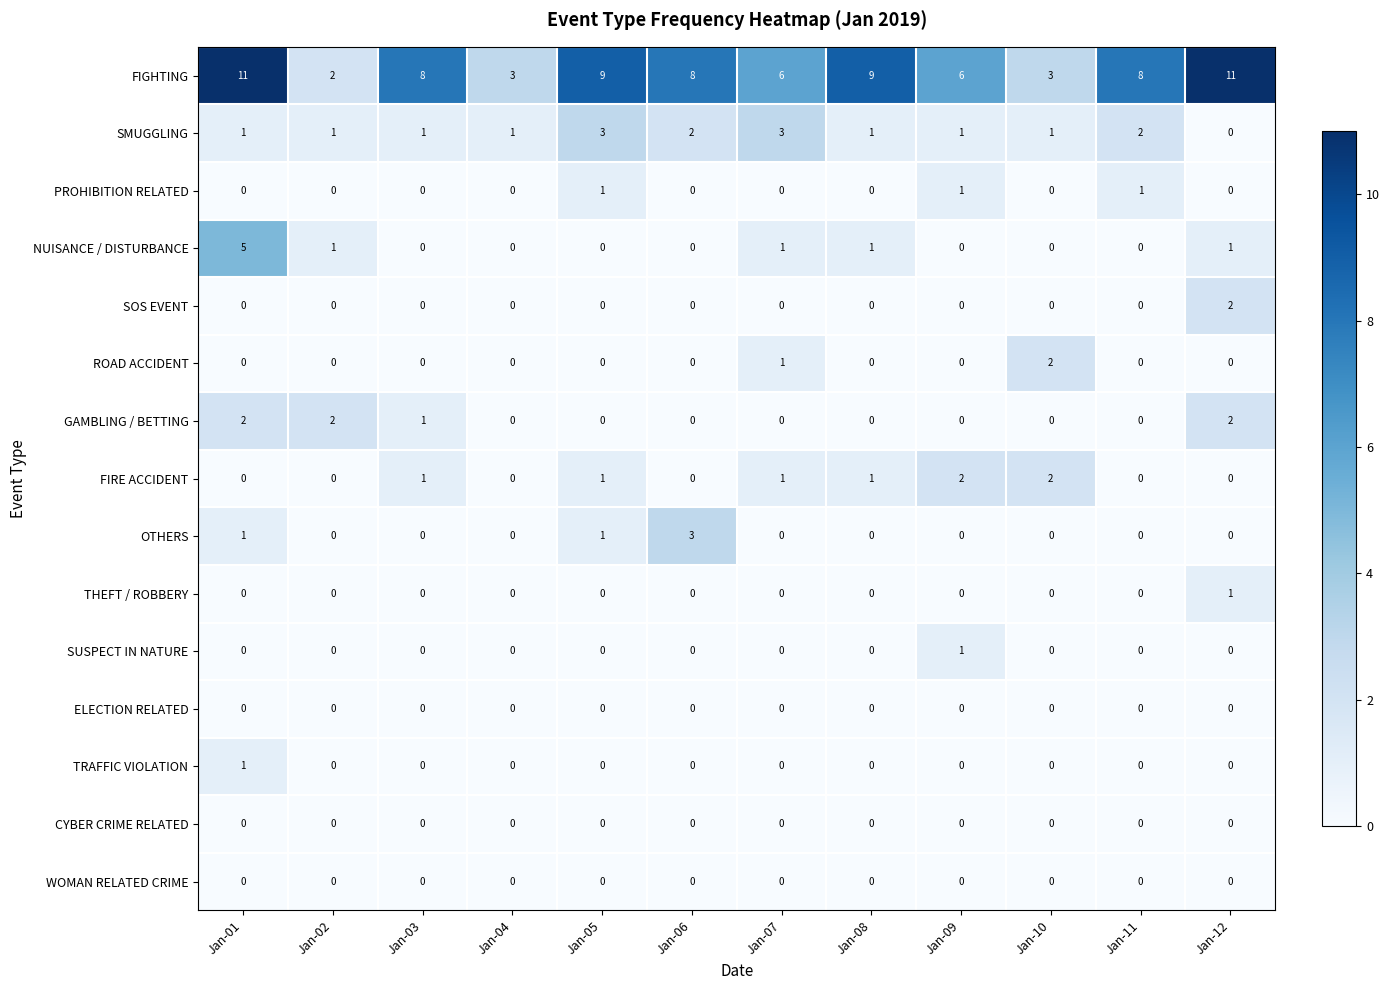

Which series changed the most between Jan-05 and Jan-06?

OTHERS